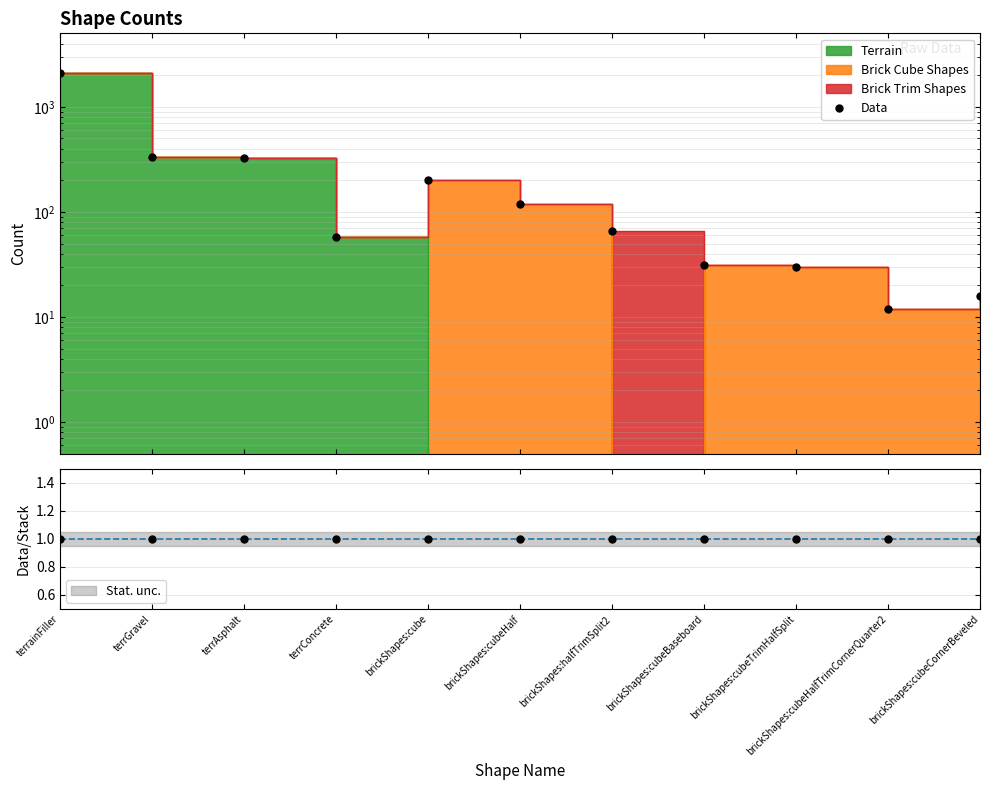

What is the greatest value displayed?

2094